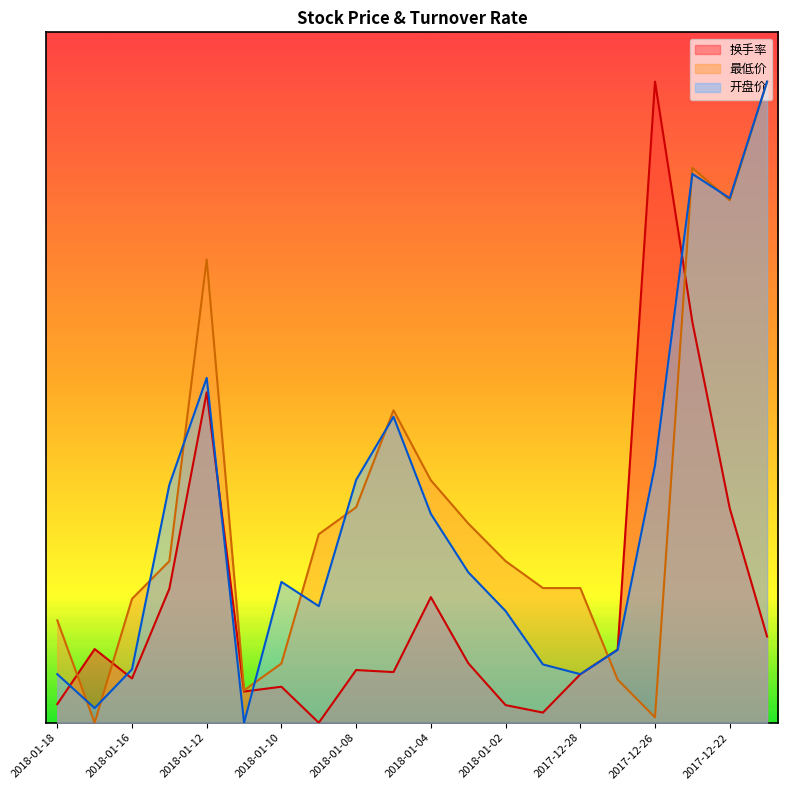

What is the difference between the second highest and minimum values in the 最低价 series?

11.3